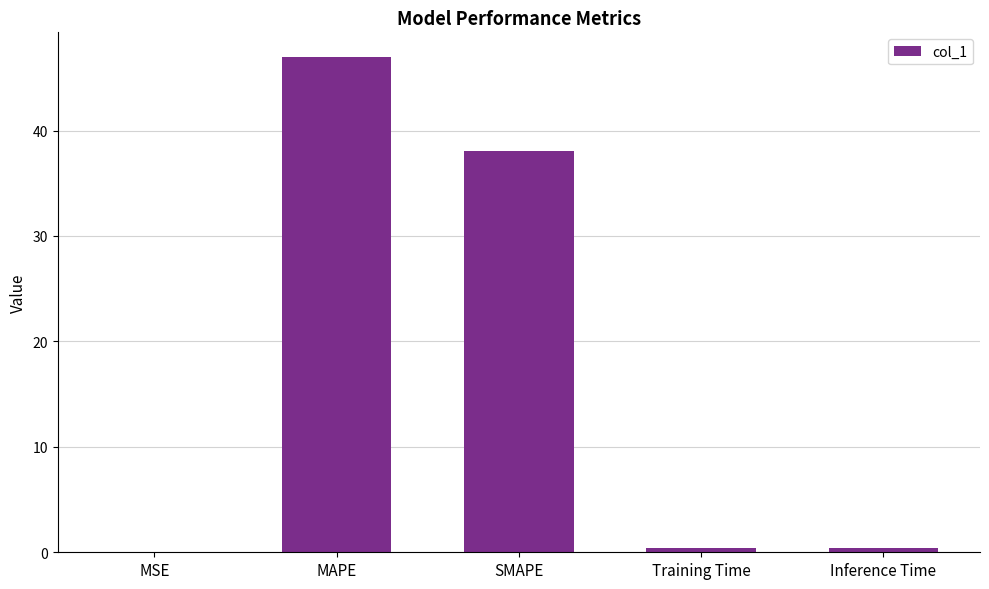

What is the average value?

17.2